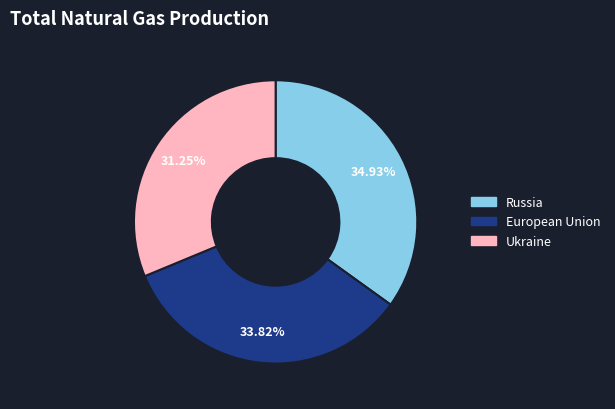

Is there a majority slice in this chart?

No